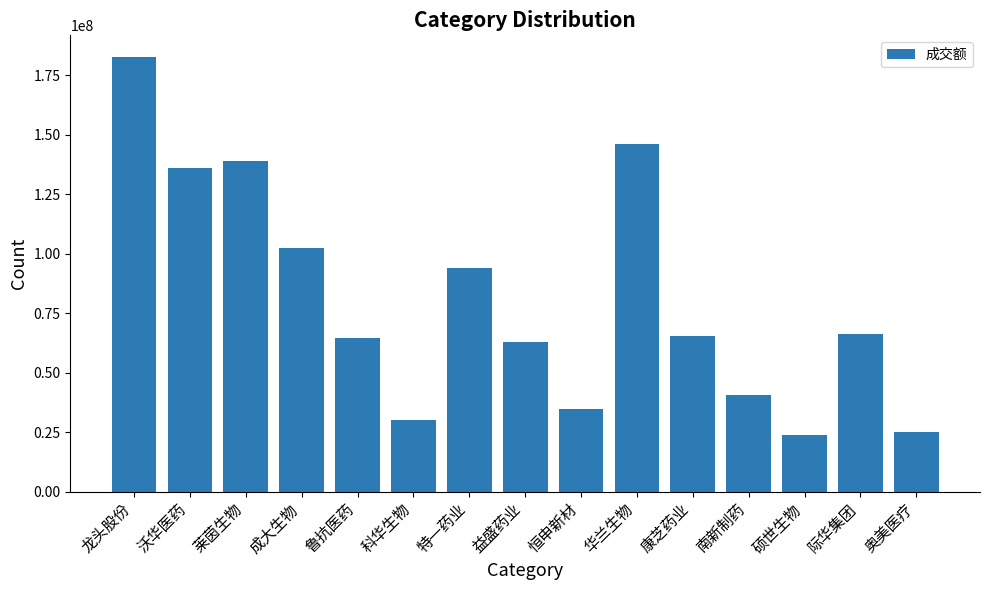

What is the ratio of the value at 南新制药 to the value at 奥美医疗?

1.6